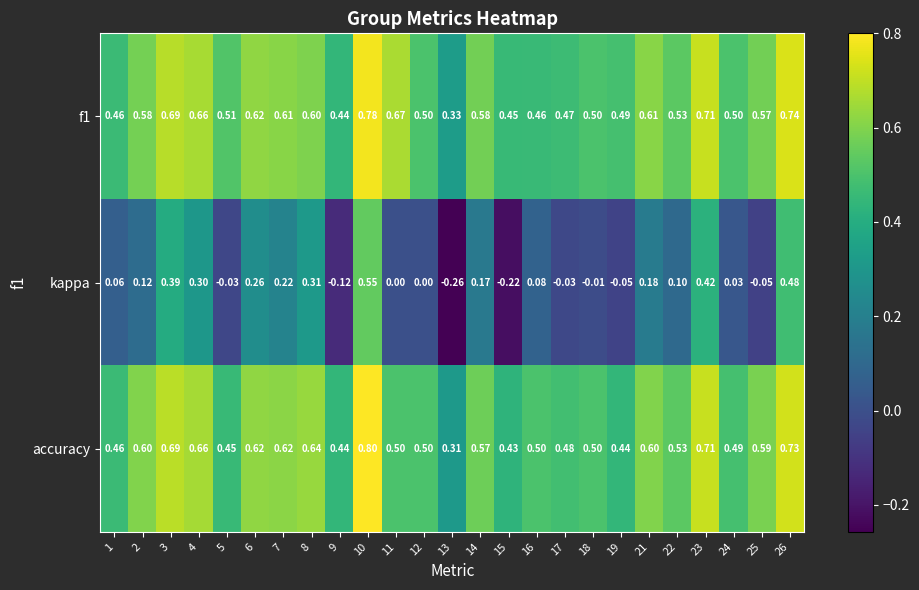

Is the value of f1 at 12 greater than the value of kappa at 17?

Yes